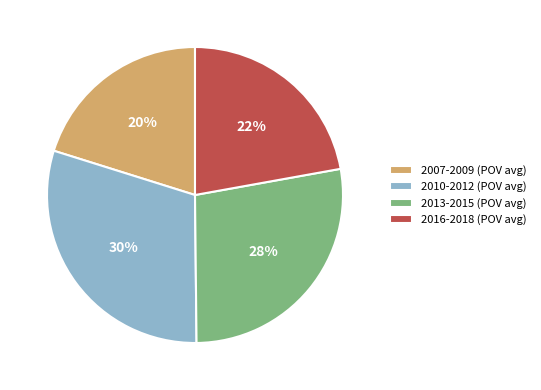

Which slice is the largest?

2010-2012 (POV avg)